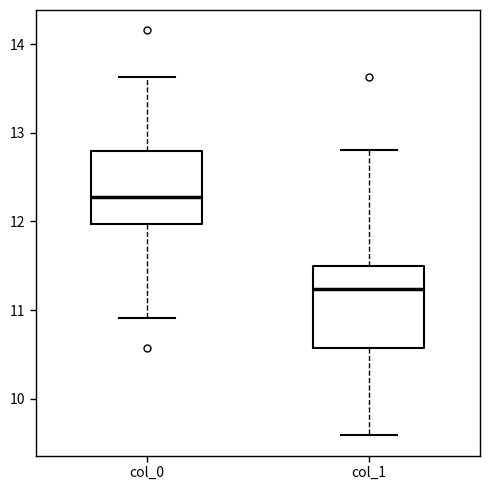

Reading left to right, read every box against the y-axis: the position of its median line, the range the box covers, and the ends of its whiskers. The values are not printed on the chart, so give them approximately, as read against the axis.

col_0: median 12.3, box 12.0 to 12.8, whiskers 10.9 to 13.6
col_1: median 11.2, box 10.6 to 11.5, whiskers 9.6 to 12.8